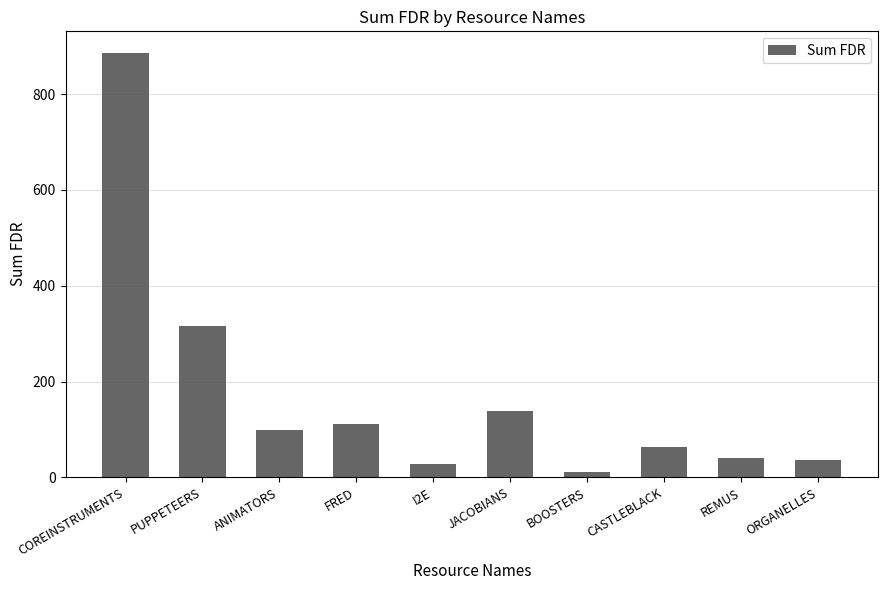

True or false: the data shows 63.5 at CASTLEBLACK.

True